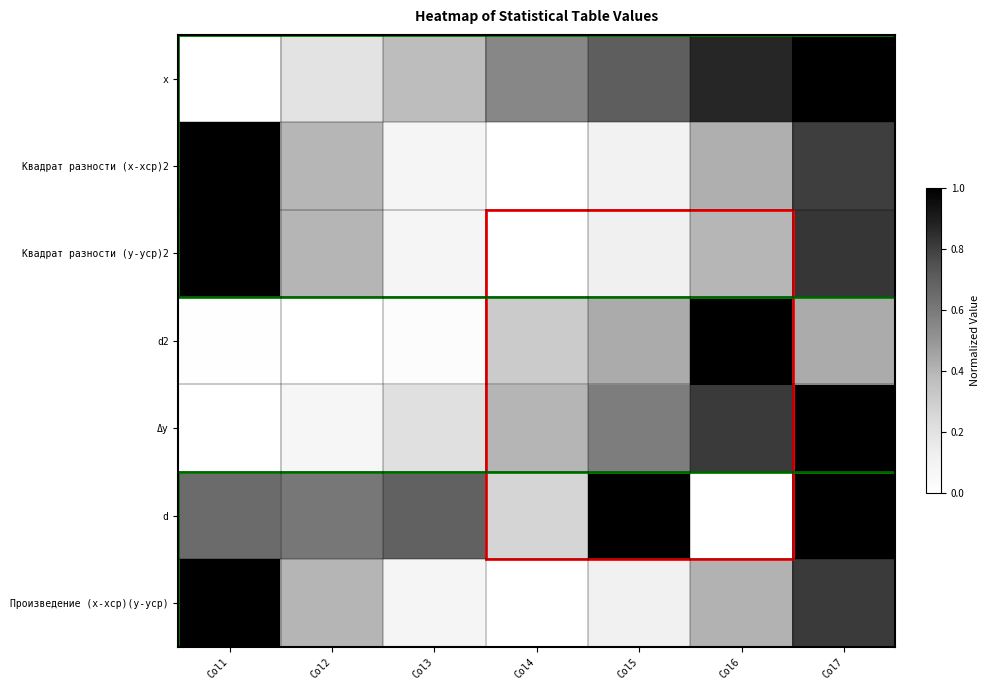

Rank the series at Col3 from lowest to highest value.

d2, Квадрат разности (y-yср)2, Произведение (x-xср)(y-yср), Квадрат разности (x-xср)2, Δy, x, d